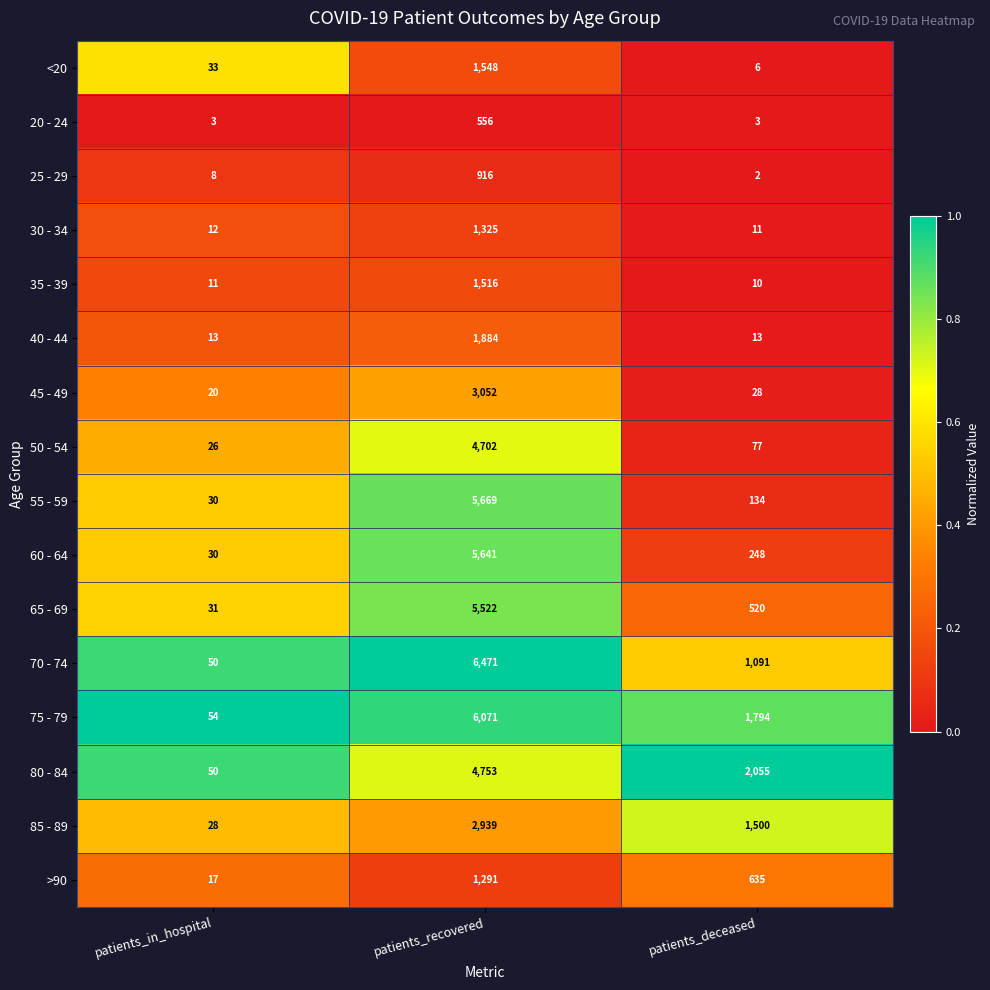

What is the total value across all series at patients_in_hospital?

416